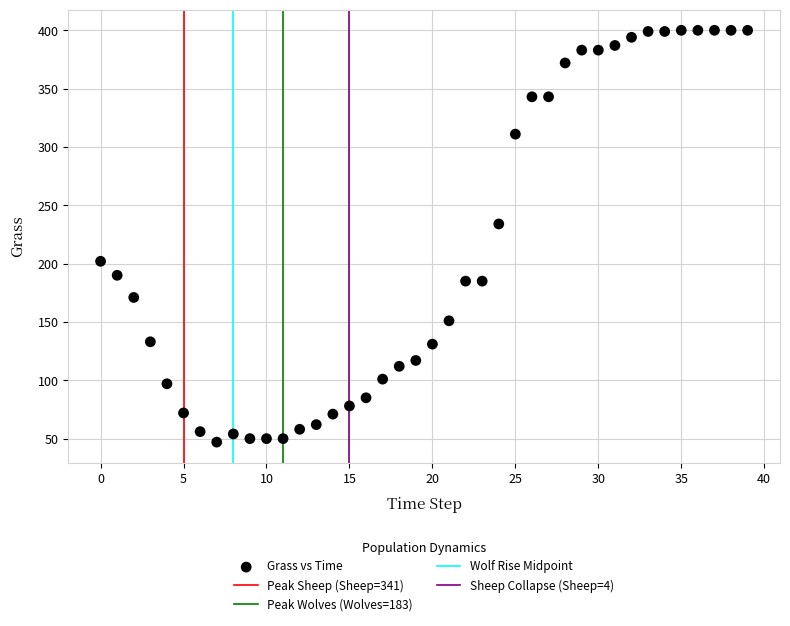

What Y value in the scatter plot is closest to 223?

234